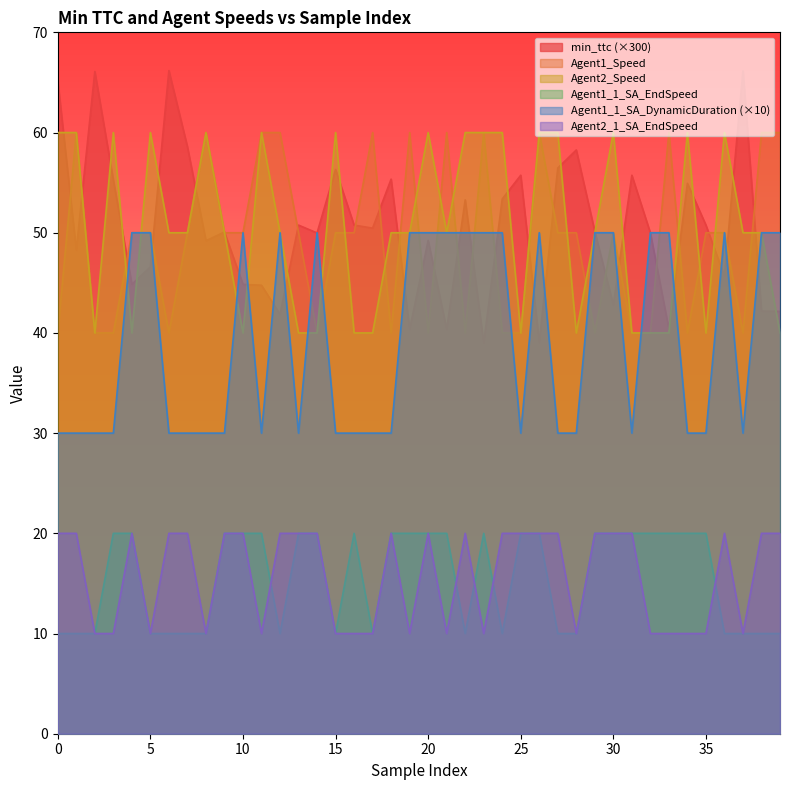

Is it true that min_ttc equals 79.8 at 11?

False